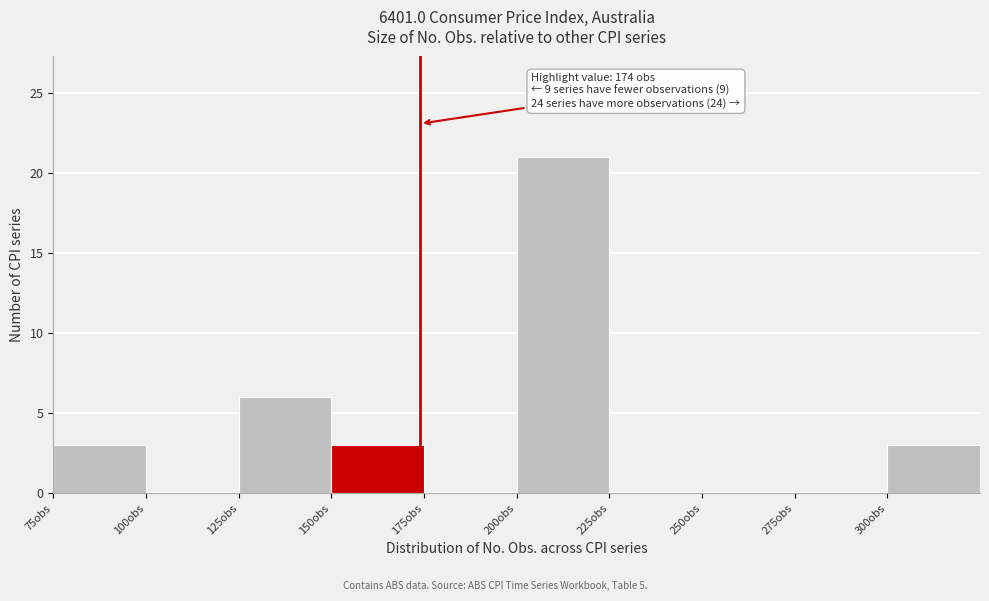

Over which range of the x-axis is the bar tallest?

200 to 225